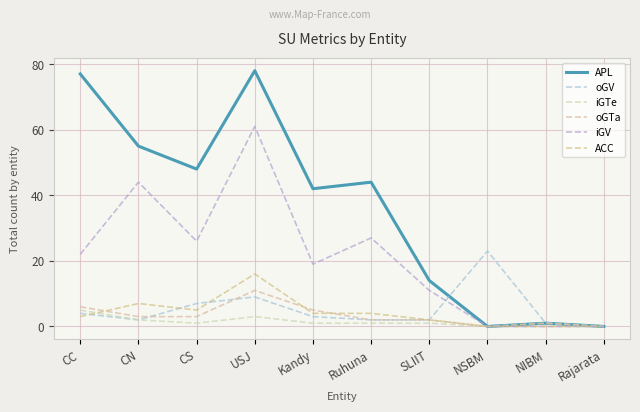

Between USJ and Kandy, which series saw the biggest shift?

iGV